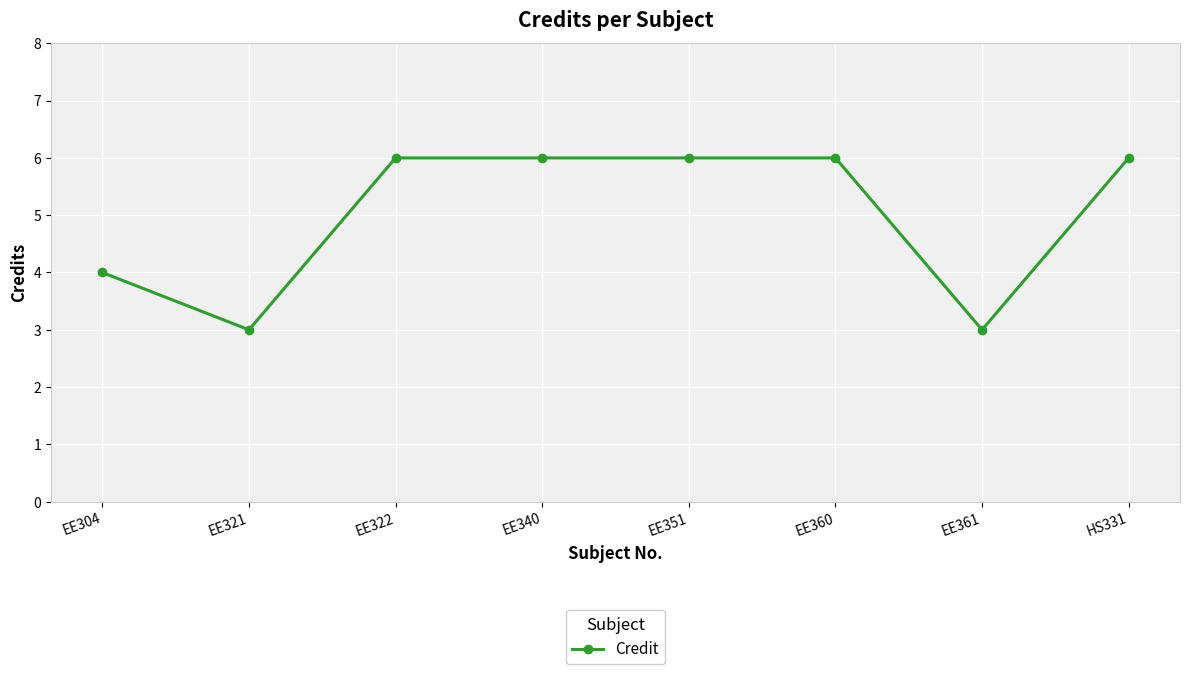

Is this an area chart (filled region under the line)?

No